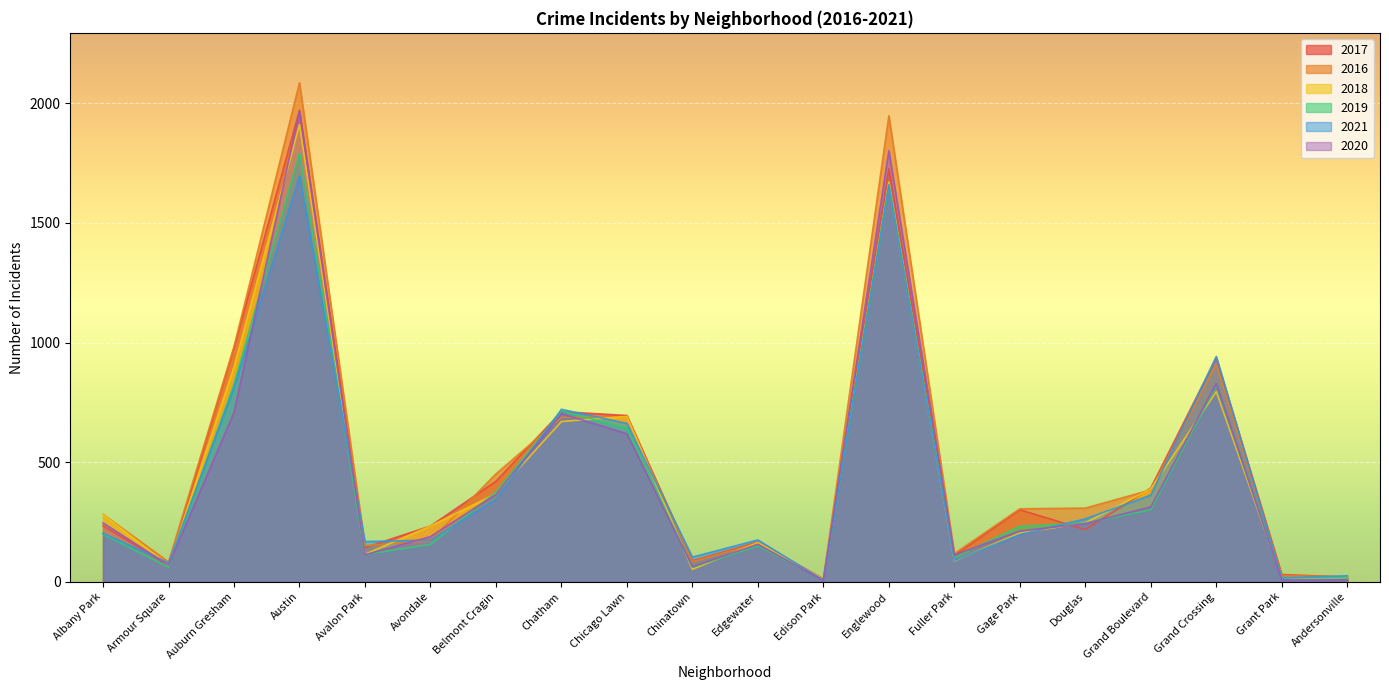

Reading left to right, list all the values displayed in this chart.

2017: 234	69	978	1971	143	233	420	711	695	88	166	12	1727	110	301	218	392	936	30	20
2016: 282	83	983	2086	151	172	451	687	690	84	162	12	1948	118	305	308	384	908	26	20
2018: 281	69	898	1911	115	233	368	670	691	52	164	9	1671	87	204	246	388	795	15	18
2019: 199	61	826	1792	114	156	375	714	643	61	150	8	1654	101	232	245	301	820	18	18
2021: 203	79	811	1696	168	174	344	721	662	103	175	6	1660	89	197	263	362	942	15	25
2020: 246	70	708	1967	113	189	365	703	619	63	157	5	1802	112	212	243	313	829	7	8